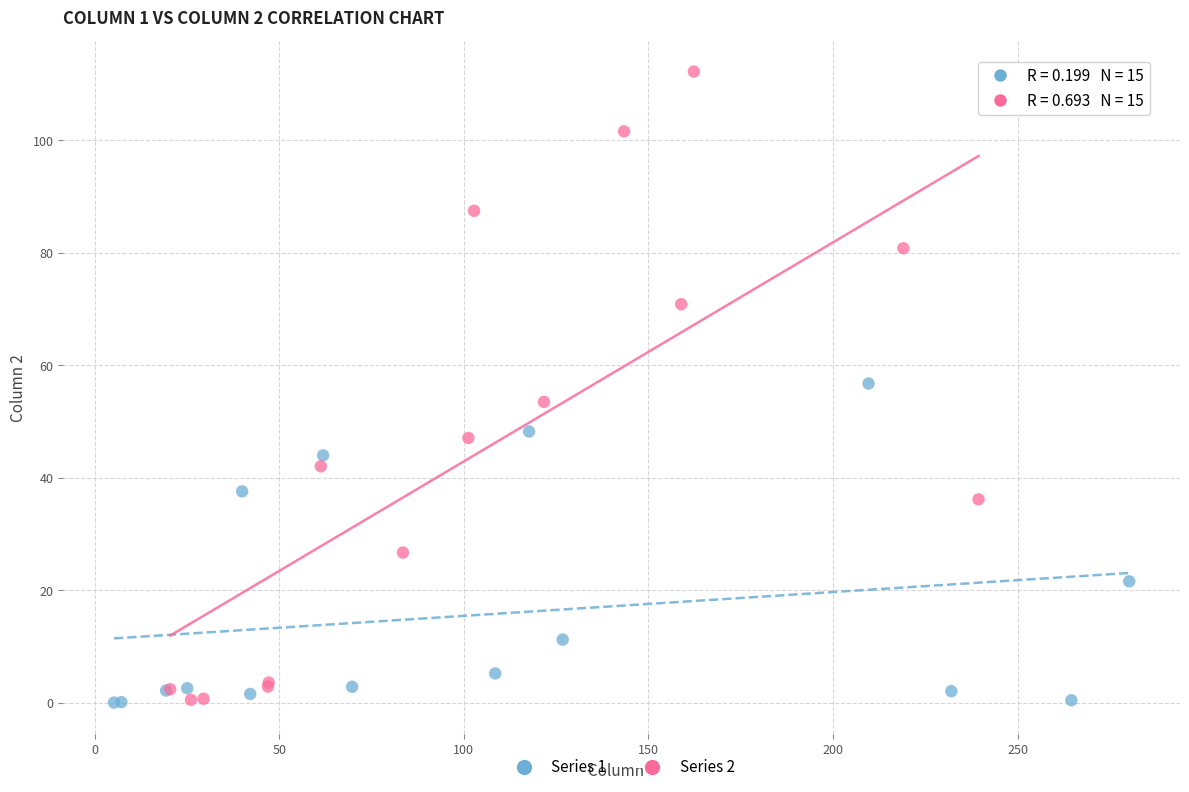

Which series has the widest spread of Y values?

Series 2